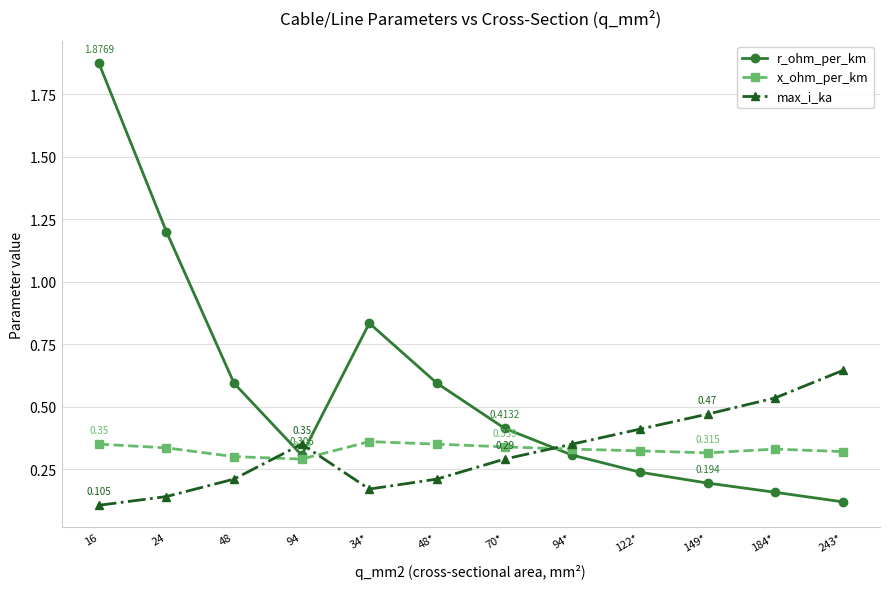

Which series has the largest range (max minus min)?

r_ohm_per_km